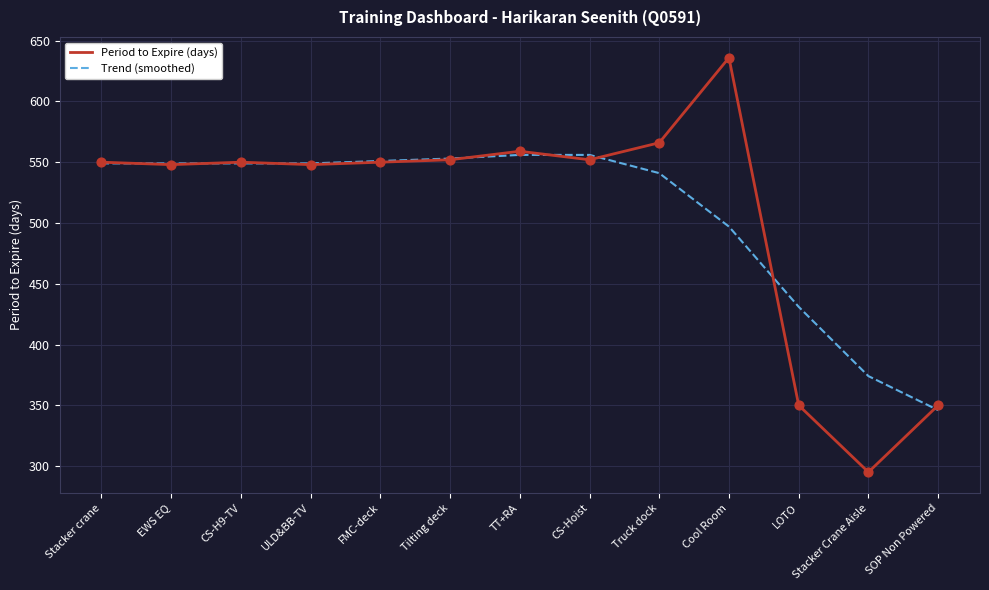

What is the spread (max minus min) of values at Stacker Crane Aisle?

79